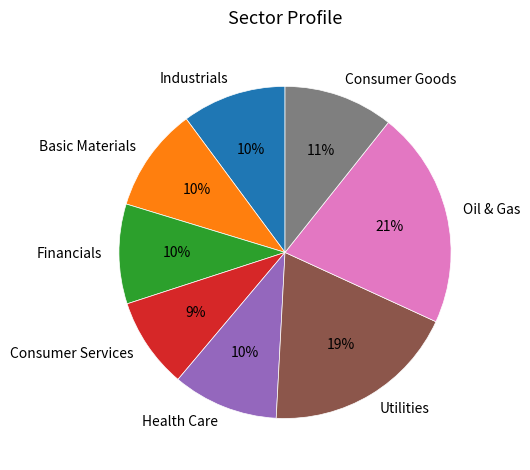

What is the smallest slice in the pie chart?

Consumer Services